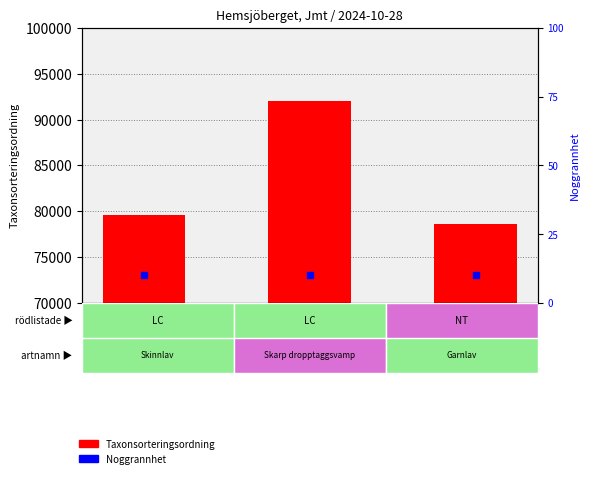

At how many categories does at least one series exceed 6747?

3